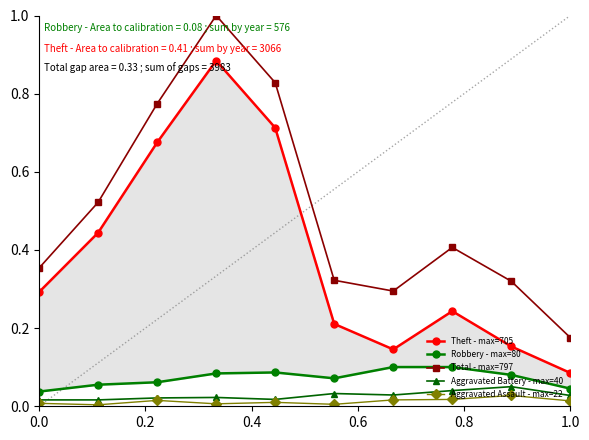

What is the maximum value for Total - max=797?

1.0